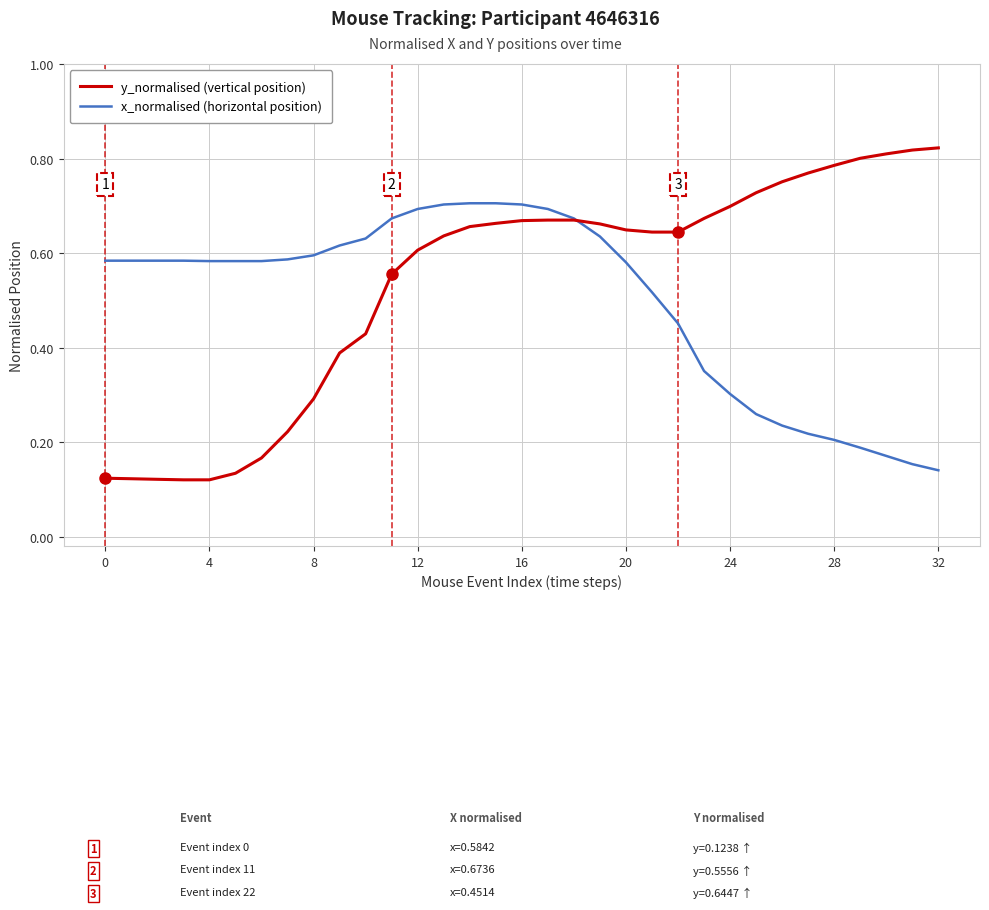

At how many categories does at least one series exceed 0?

33